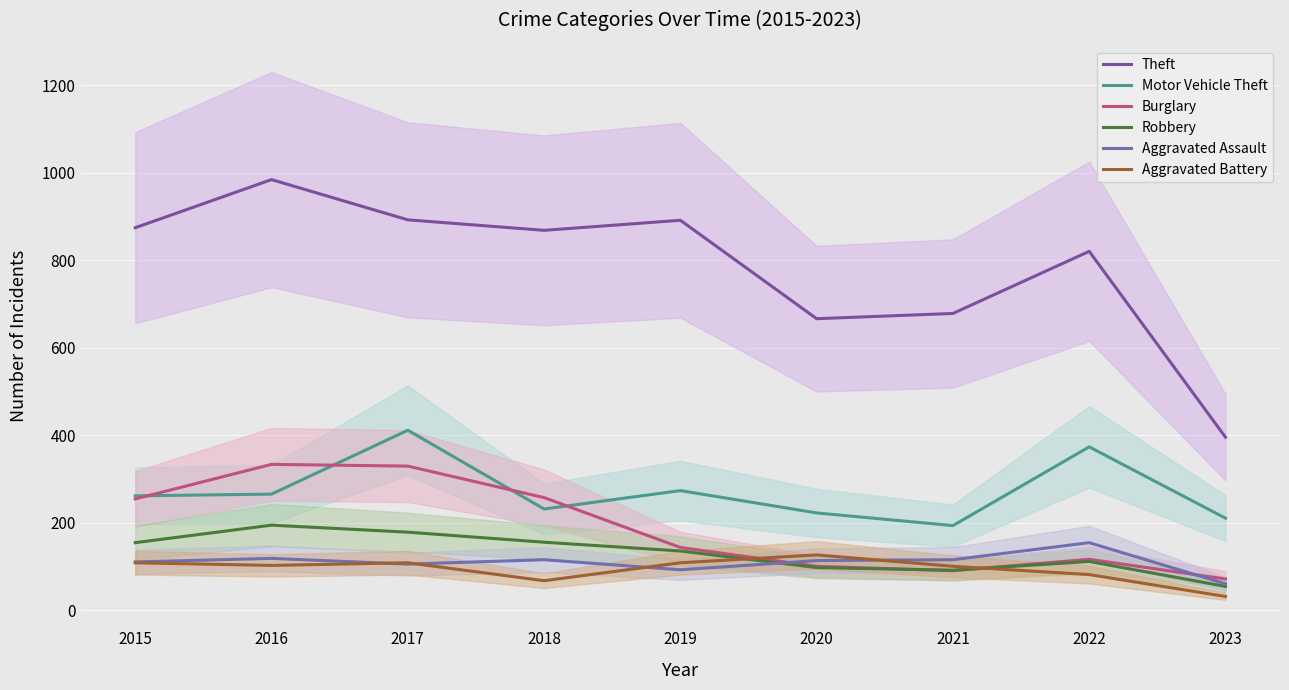

What is the lowest value of the Aggravated Assault series?

60